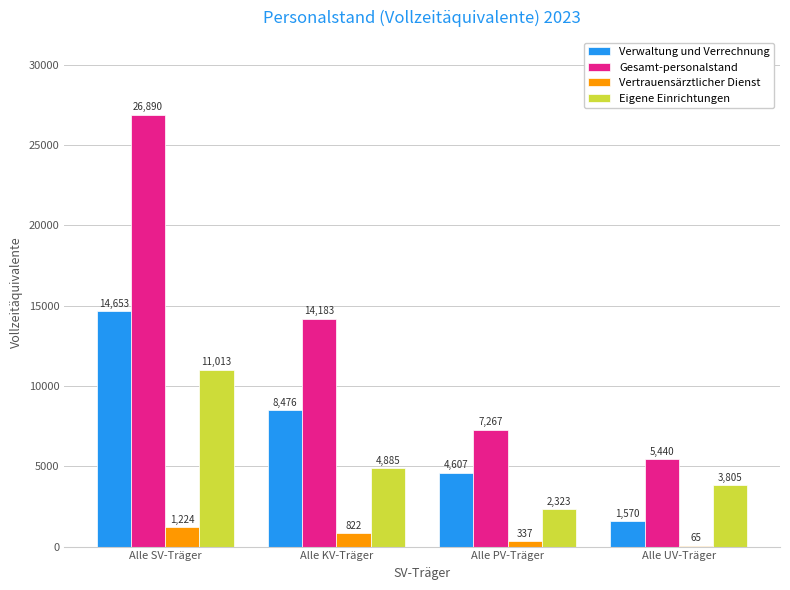

Between Alle PV-Träger and Alle UV-Träger, which series saw the biggest shift?

Verwaltung und Verrechnung